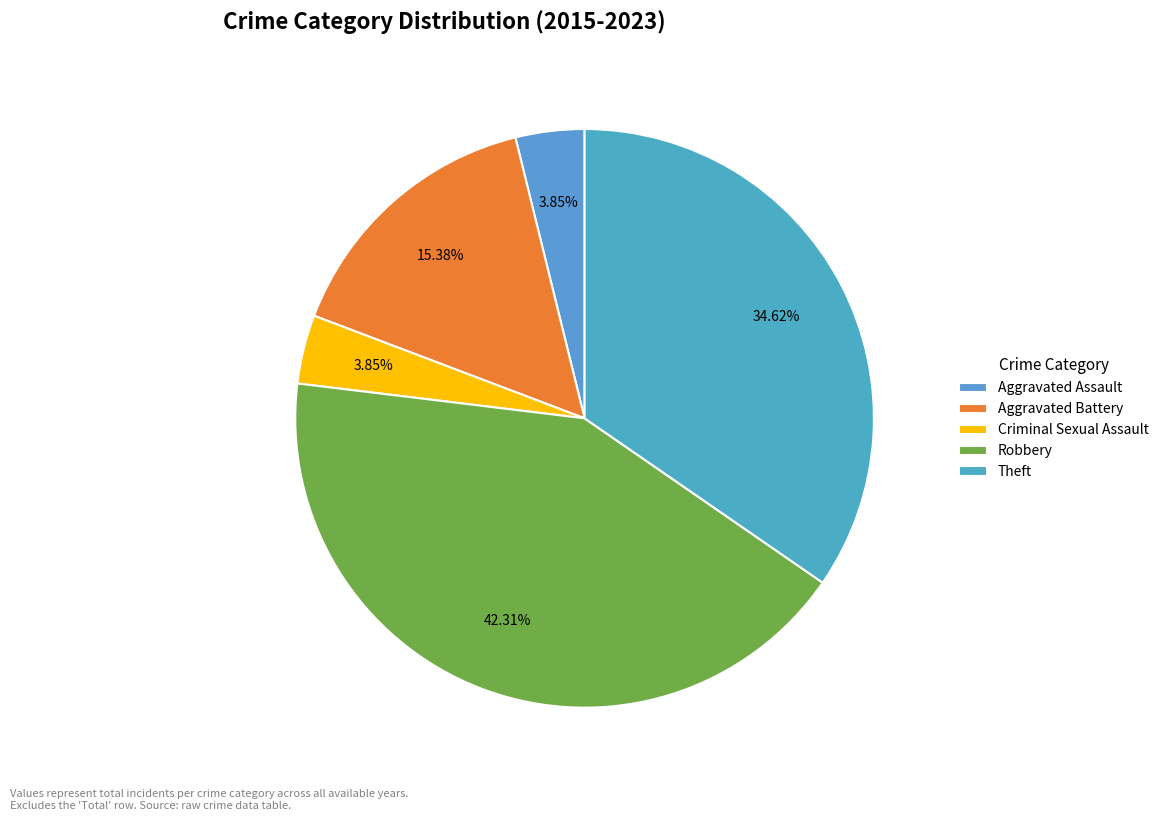

What is the largest slice in the pie chart?

Robbery